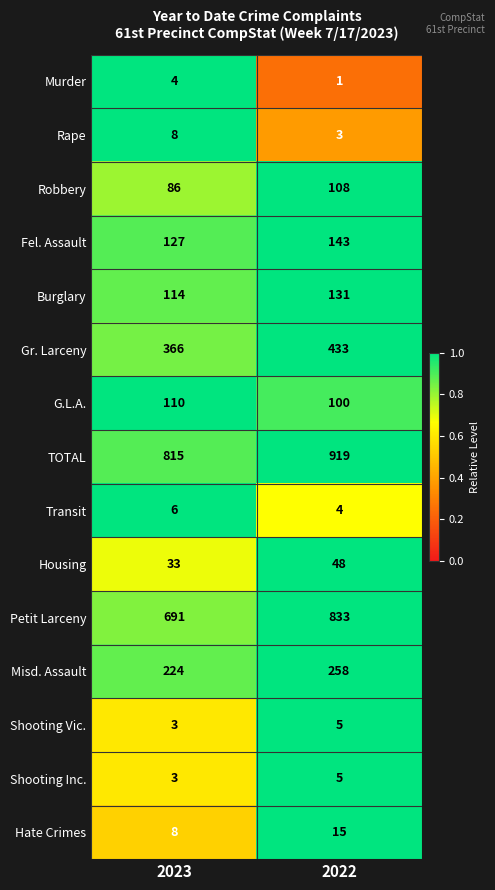

What is the difference between the maximum and minimum values in the Gr. Larceny series?

67